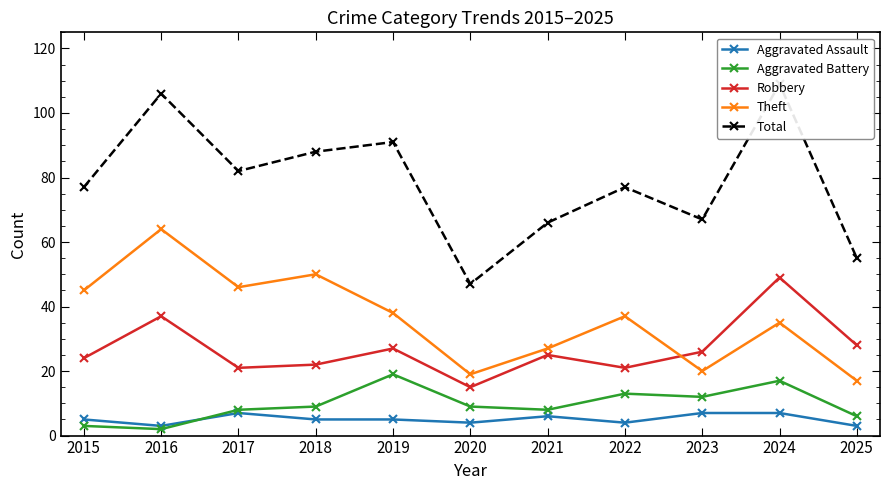

Between 2019 and 2023, which is larger?

2023